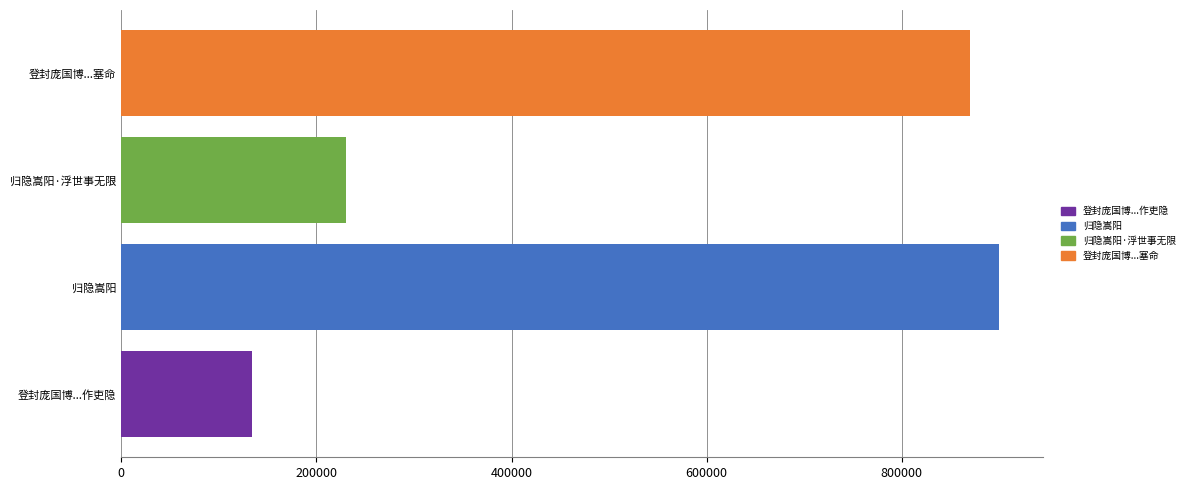

Rank the categories by value from lowest to highest.

登封庞国博...作吏隐, 归隐嵩阳·浮世事无限, 登封庞国博...塞命, 归隐嵩阳